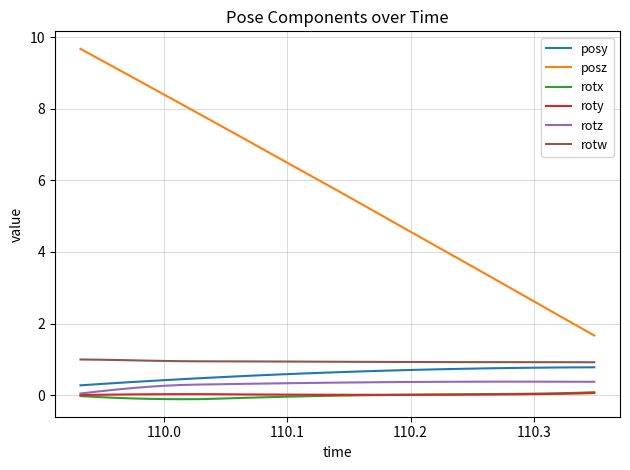

How many categories are shown in the chart?

31